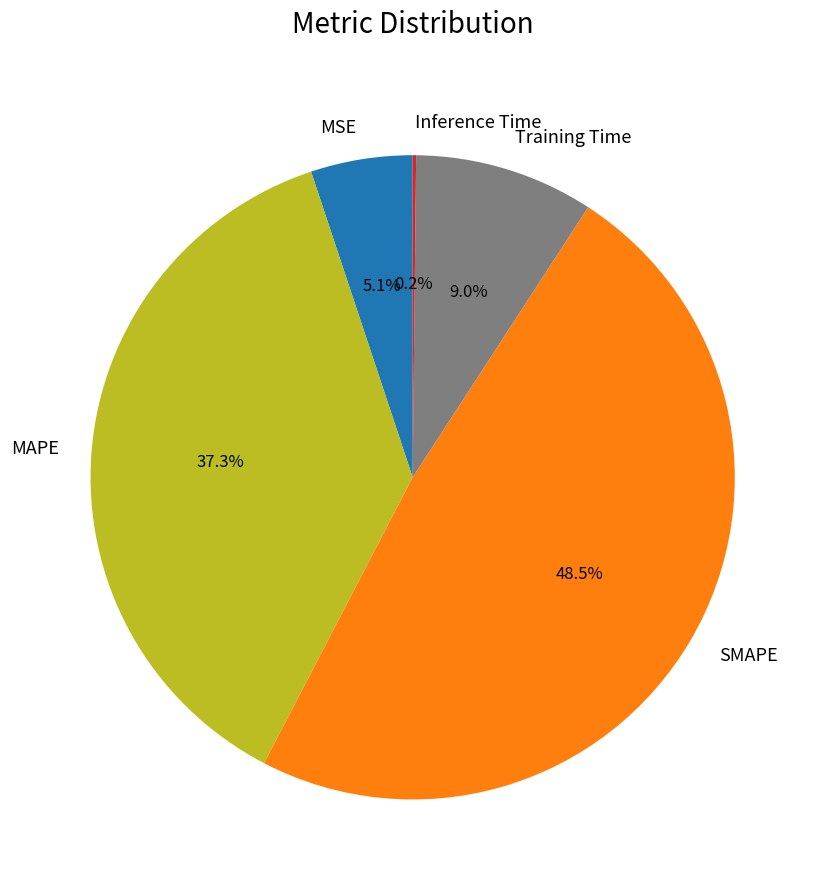

Which slice is the largest?

SMAPE